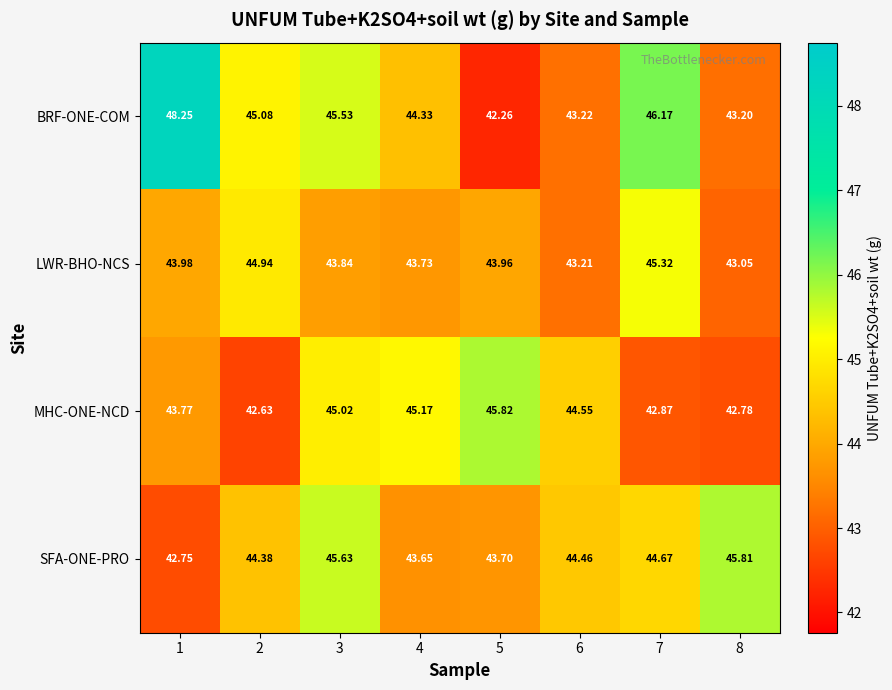

Which series has the largest range (max minus min)?

BRF-ONE-COM